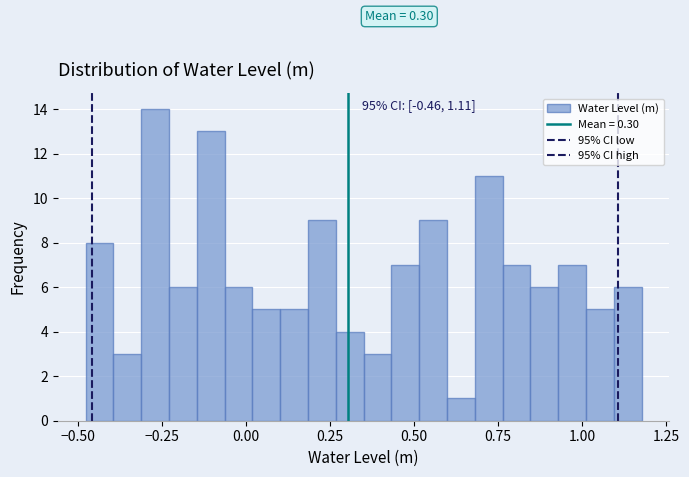

Read against the x-axis, roughly where is the centre of the tallest bar?

-0.25